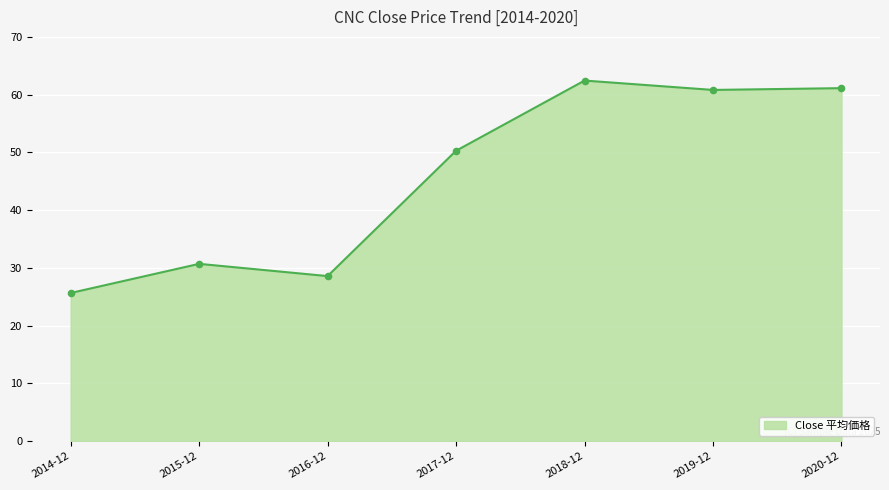

Between 2017-12 and 2015-12, which is larger?

2017-12